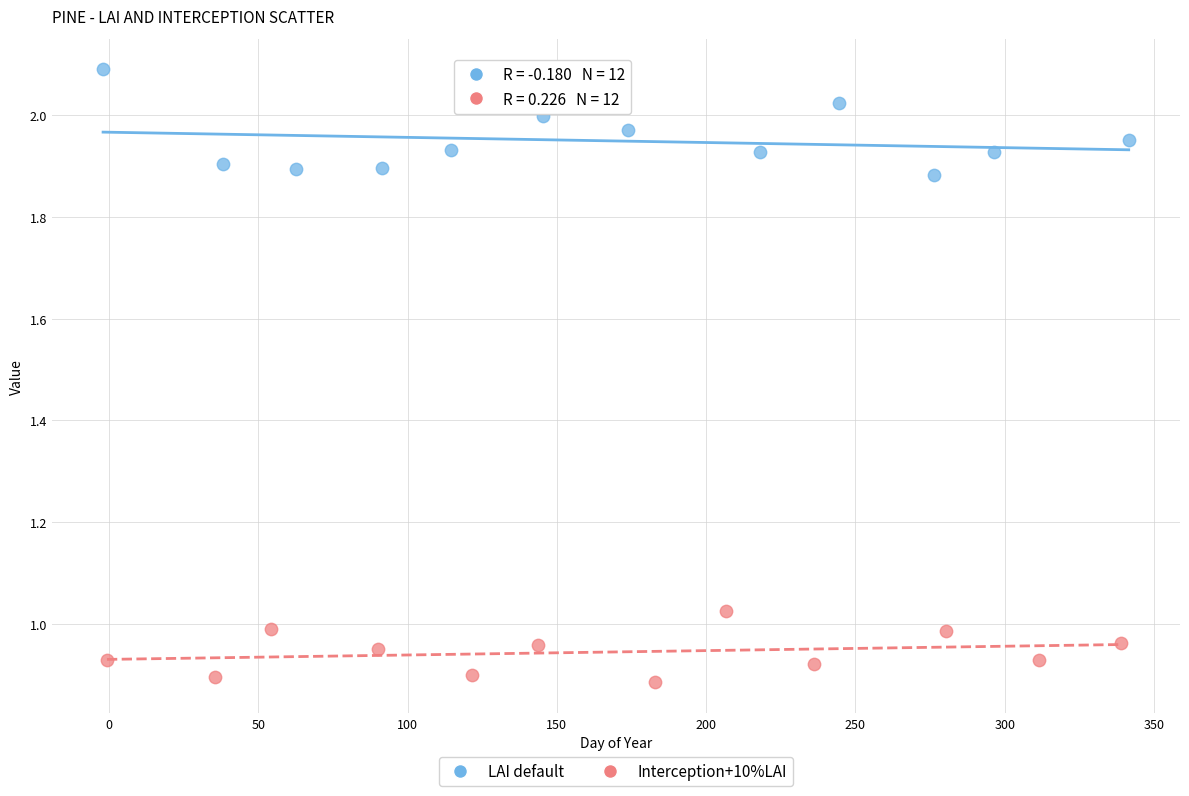

Which series contains the highest Y value?

LAI default